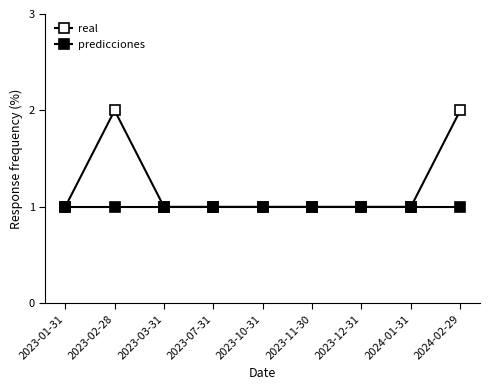

At which category is the sum across all series the highest?

2023-02-28